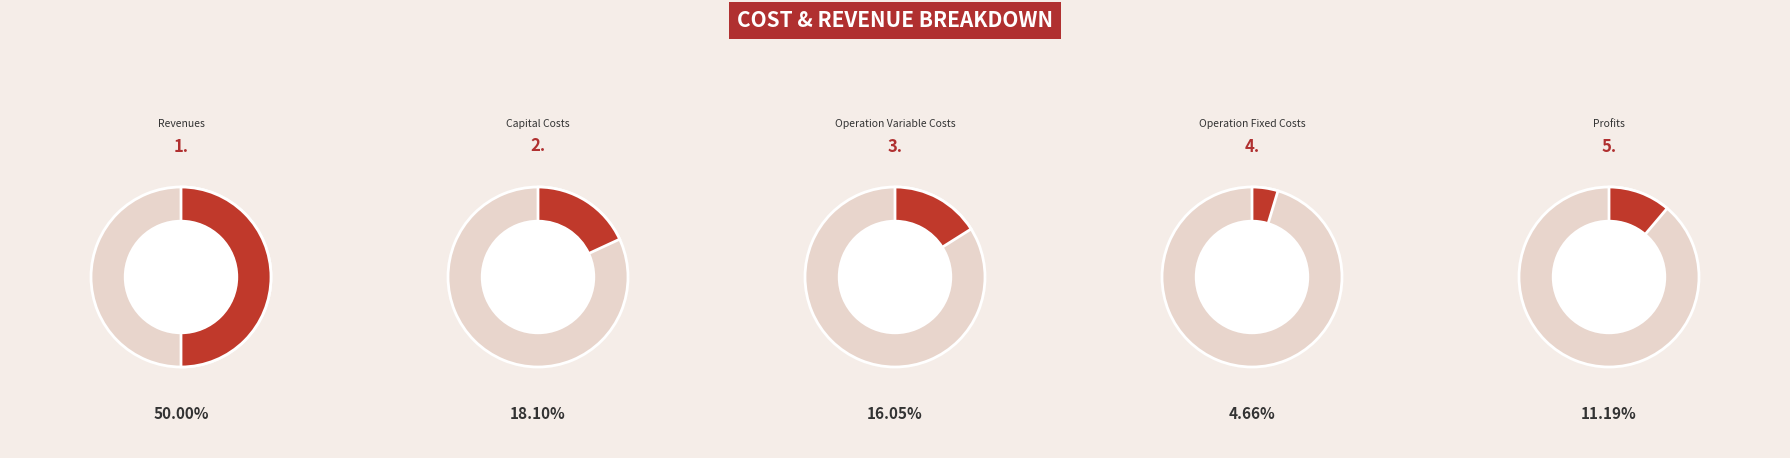

To the nearest percent, what portion does Total Profits represent?

11%